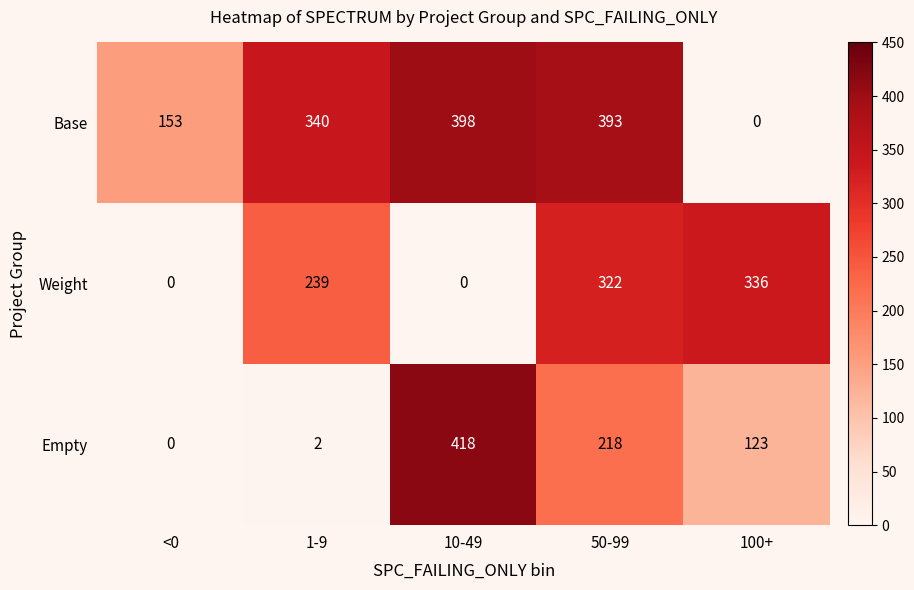

At which category does the chart reach its peak across all series?

10-49